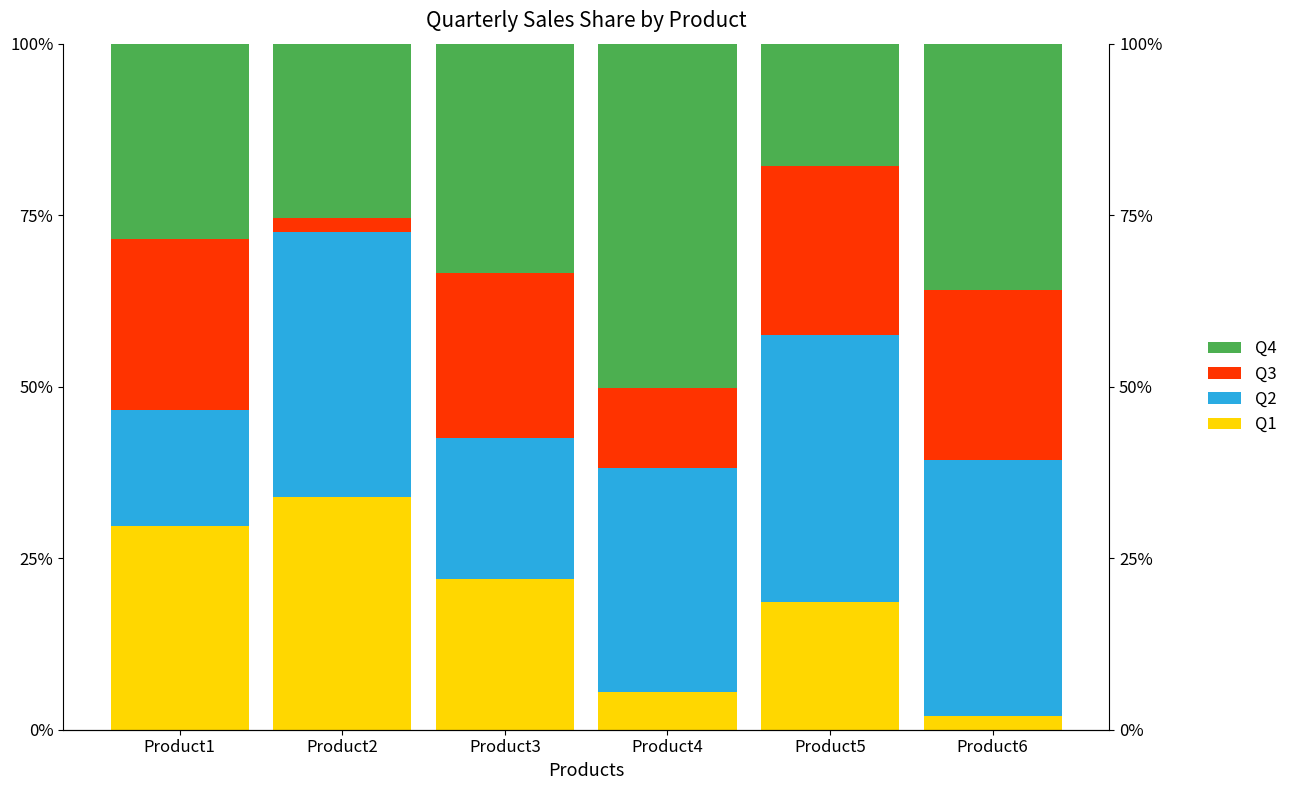

Reading left to right, what are all the values shown in this chart?

Q1: Product1=0.3	Product2=0.3	Product3=0.2	Product4=0.1	Product5=0.2	Product6=0.0
Q2: Product1=0.2	Product2=0.4	Product3=0.2	Product4=0.3	Product5=0.4	Product6=0.4
Q3: Product1=0.2	Product2=0.0	Product3=0.2	Product4=0.1	Product5=0.2	Product6=0.2
Q4: Product1=0.3	Product2=0.3	Product3=0.3	Product4=0.5	Product5=0.2	Product6=0.4